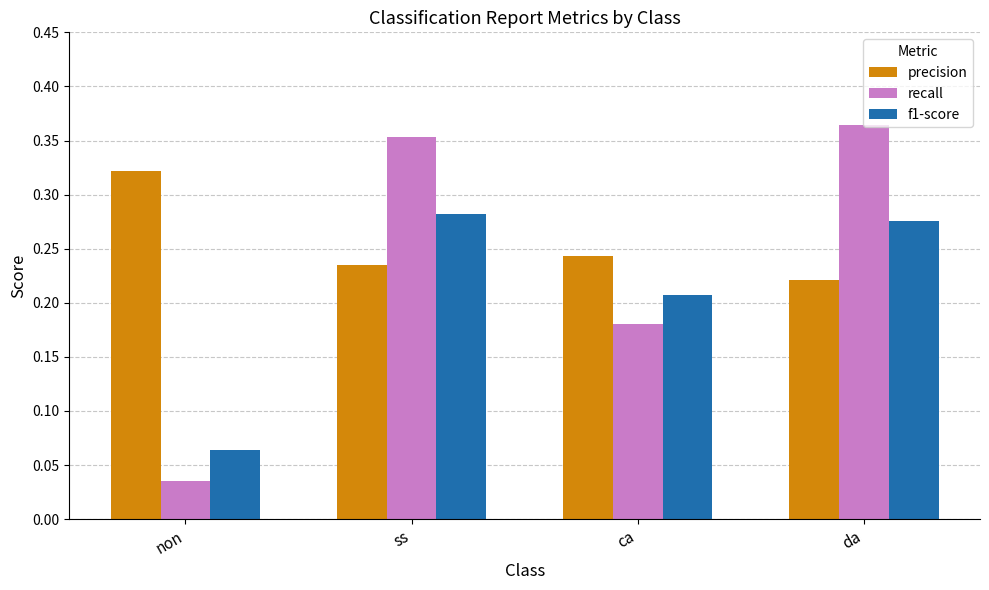

Rank the series at ca from lowest to highest value.

recall, f1-score, precision